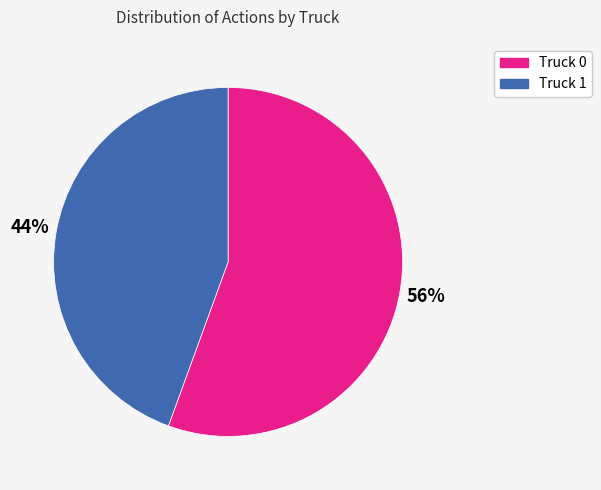

To the nearest percent, what portion does Truck 0 represent?

56%